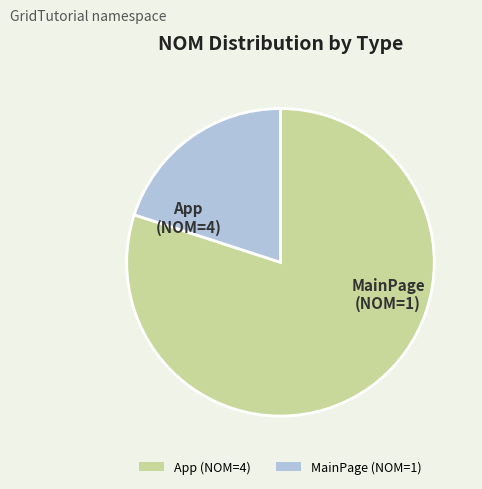

Count the number of slices in the pie.

2